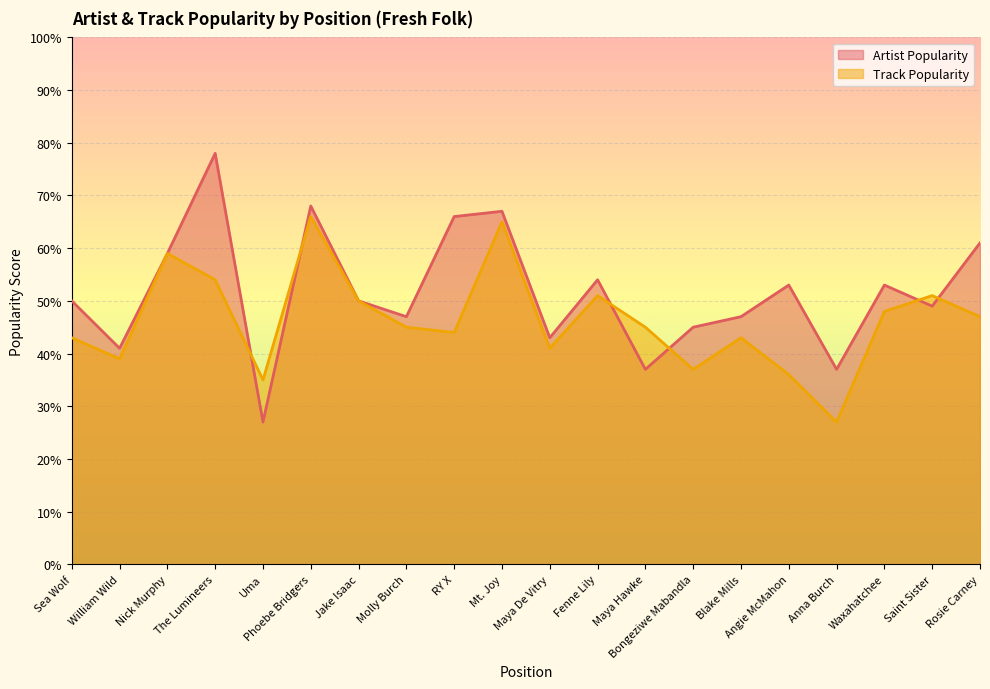

What is the label of the 9th point from the left?

RY X